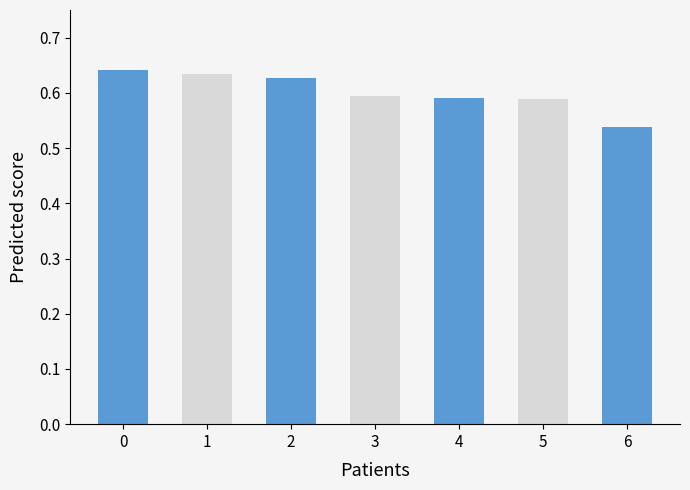

Count the values in the range 0 to 1.

7